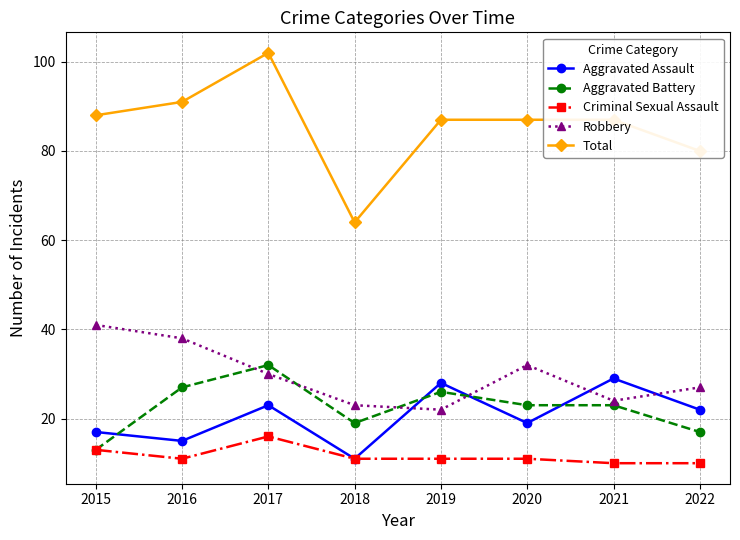

At which category does Total reach its first local peak?

2017